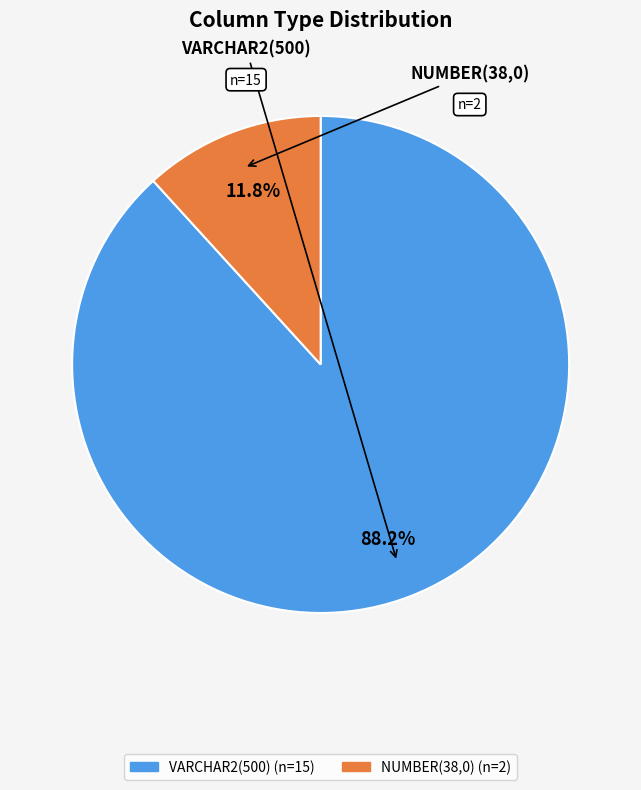

Is there any slice that represents more than half of the pie?

Yes